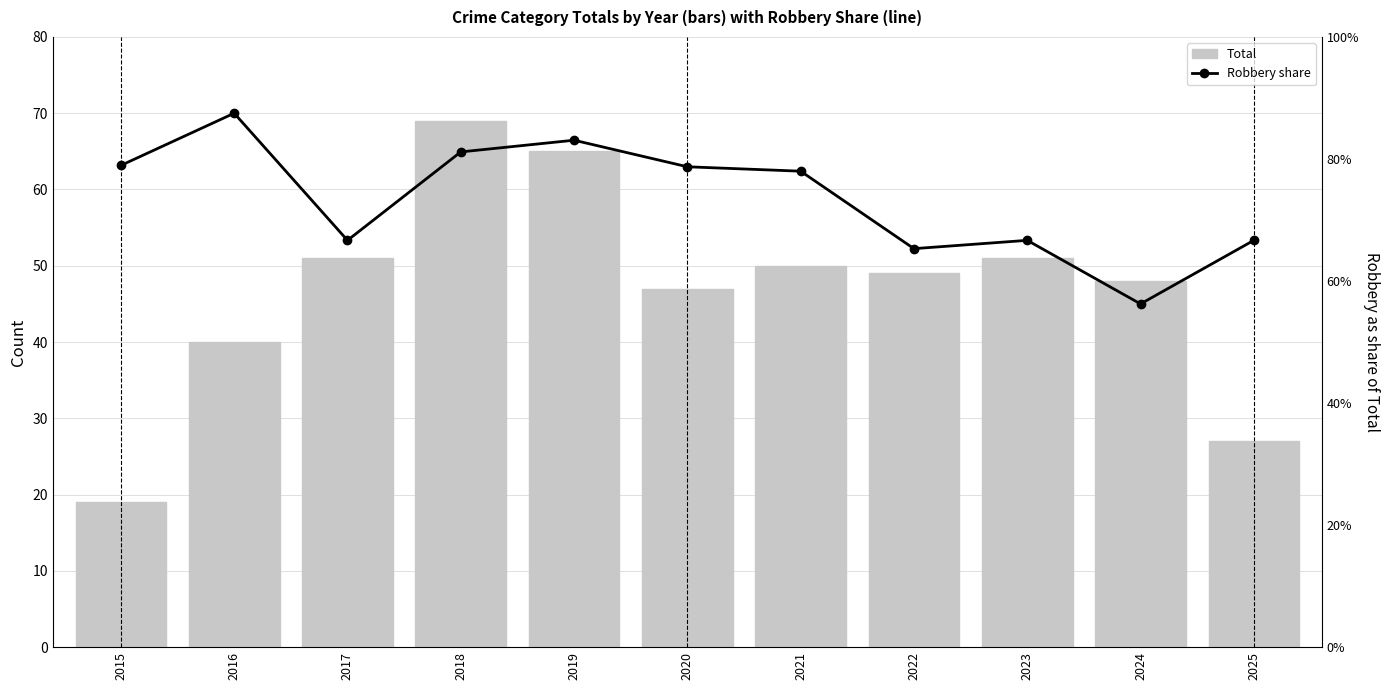

Rank the series by their maximum value, from lowest to highest.

Robbery share, Total